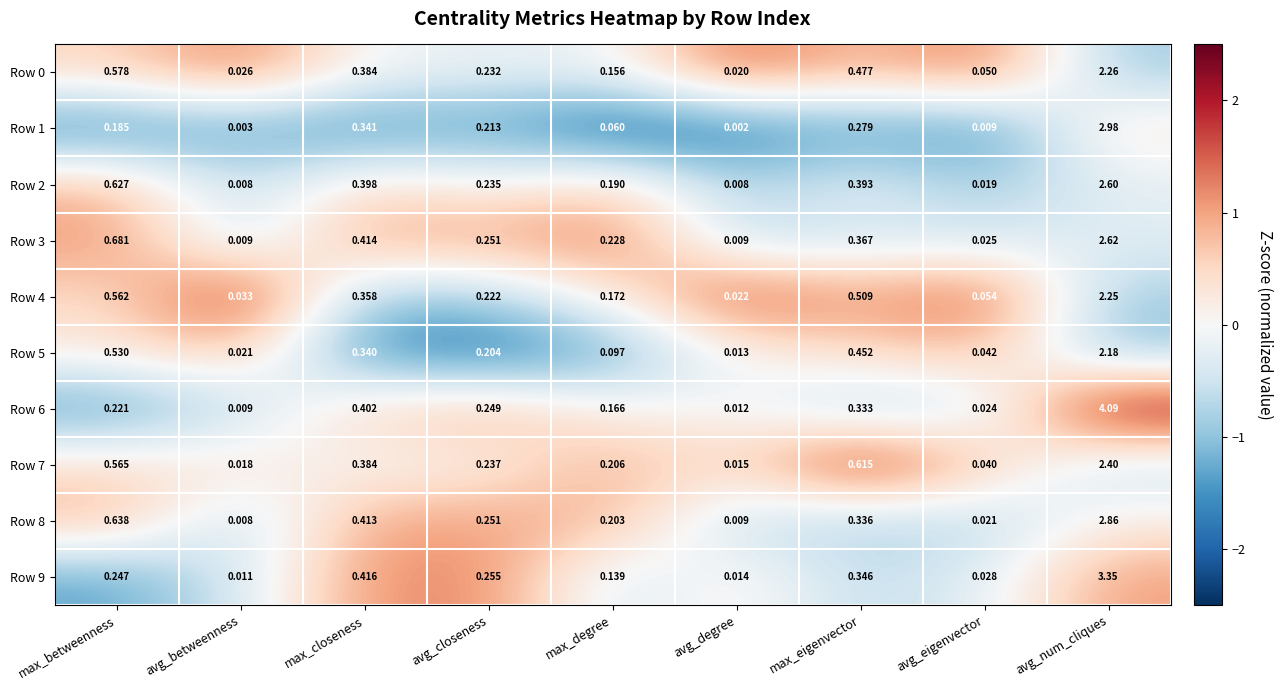

Where is Row 8 nearest to the value 1?

max_betweenness